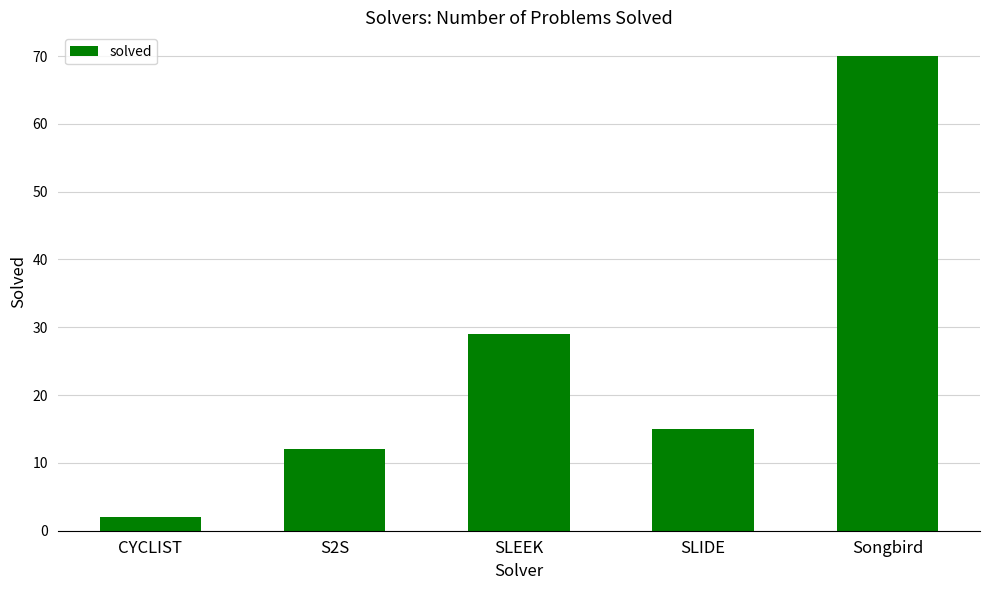

What is the ratio of the value at S2S to the value at Songbird?

0.2